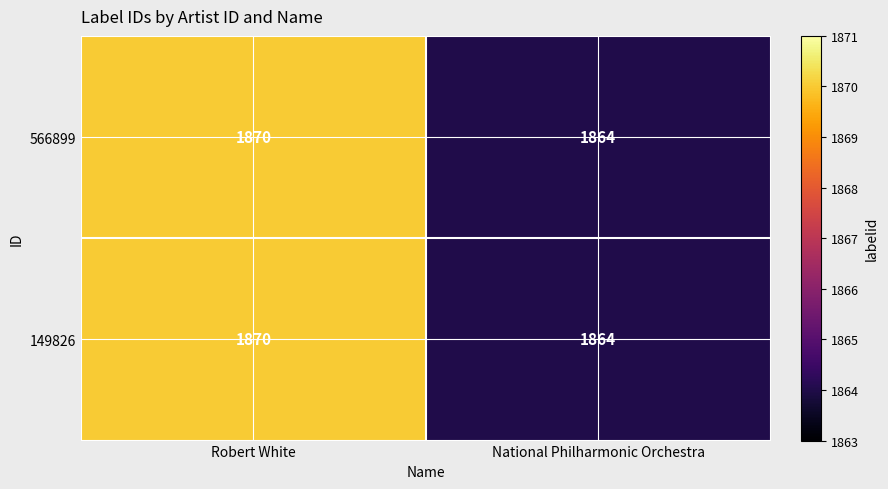

What is the difference between the maximum and minimum values in the 566899 series?

6